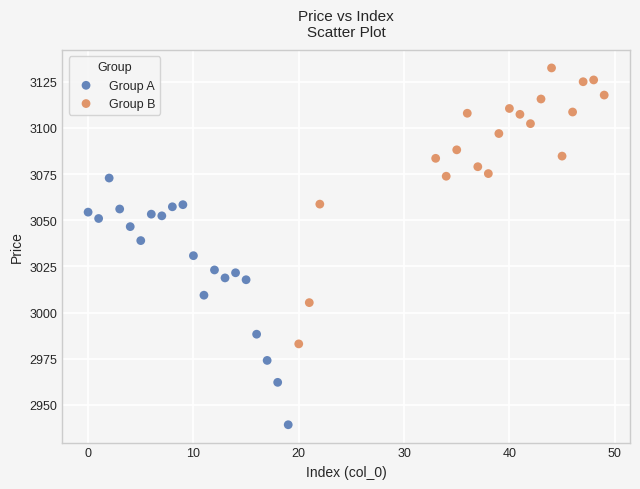

Which series contains the highest Y value?

Group B